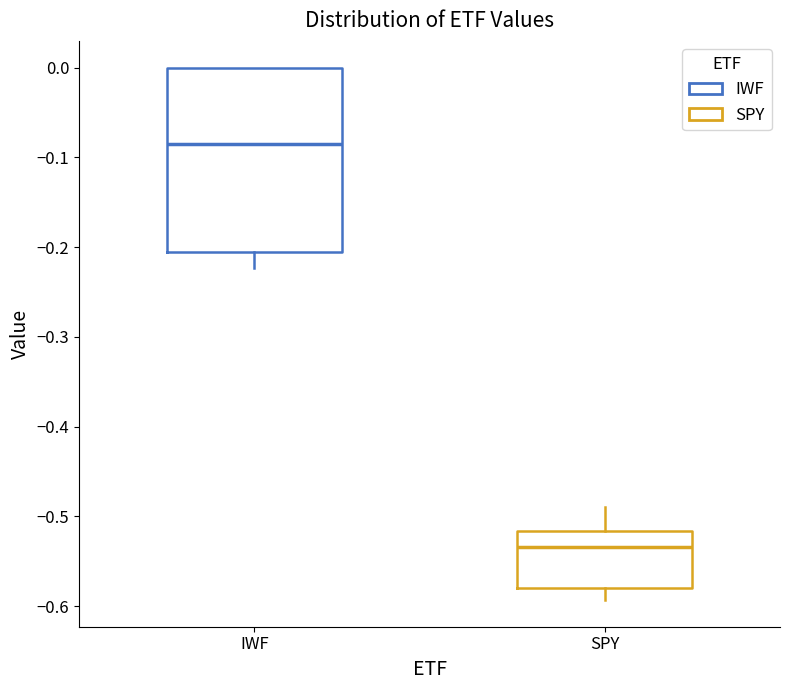

Reading left to right, read every box against the y-axis: the position of its median line, the range the box covers, and the ends of its whiskers. The values are not printed on the chart, so give them approximately, as read against the axis.

IWF: median -0.09, box -0.21 to 0.00, whiskers -0.22 to 0.00
SPY: median -0.53, box -0.58 to -0.52, whiskers -0.59 to -0.49